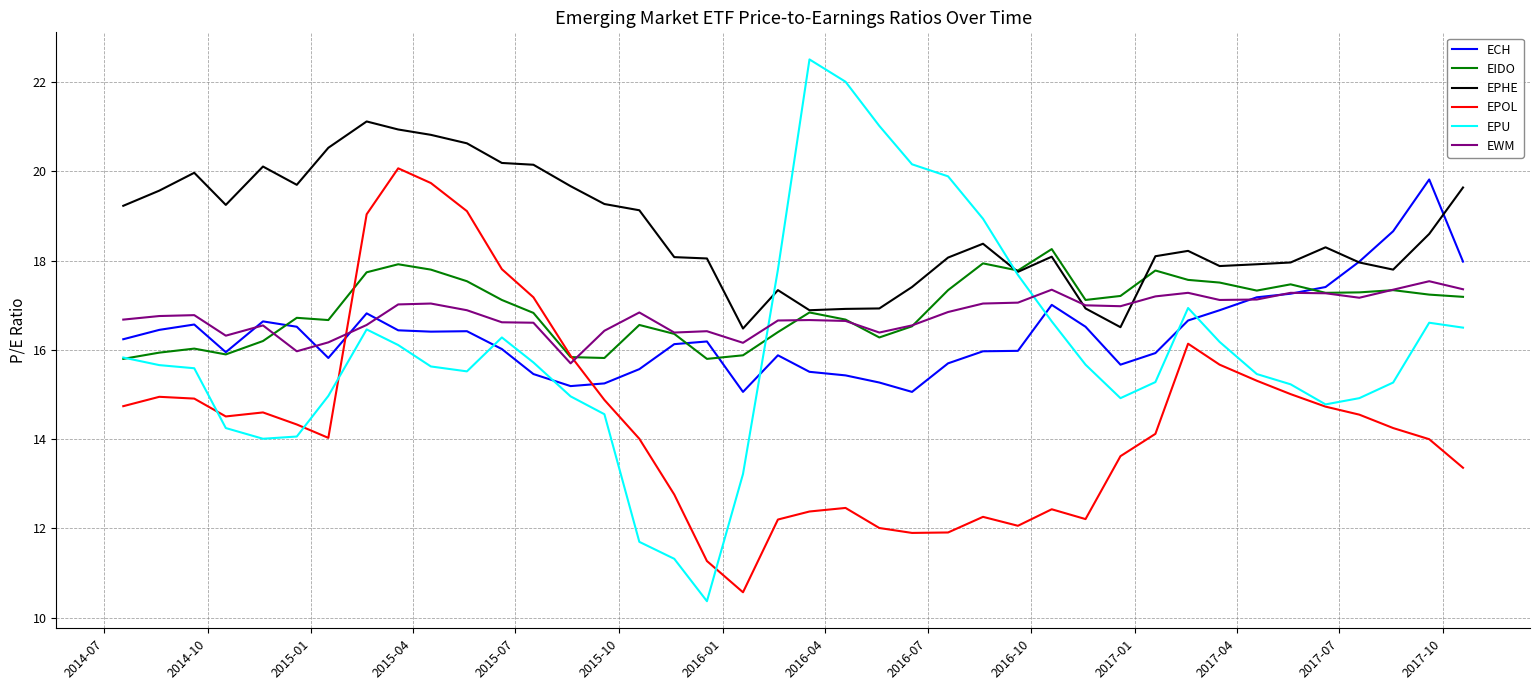

True or false: EPOL and EPHE intersect in this chart.

False